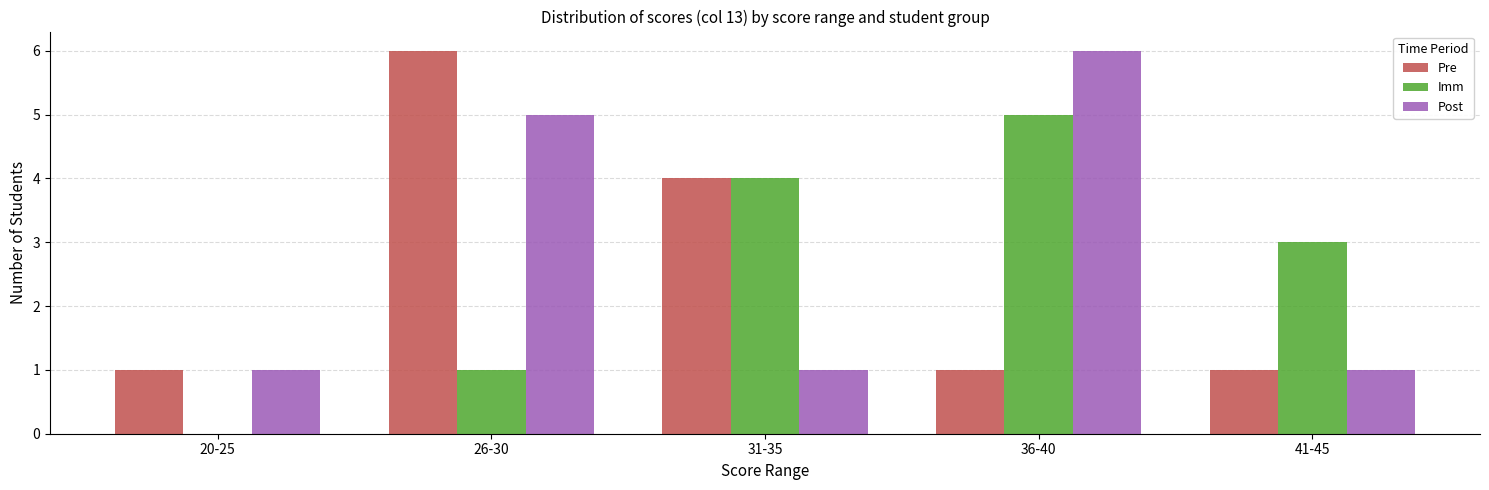

Is it true that Pre equals 6 at 31-35?

False